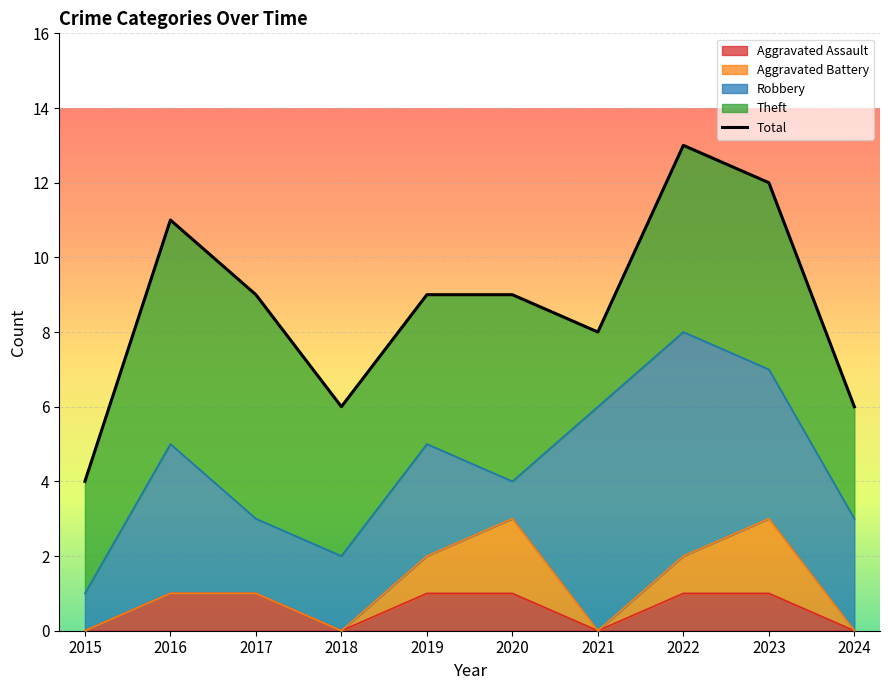

Does the chart display data point markers on the line(s)?

No